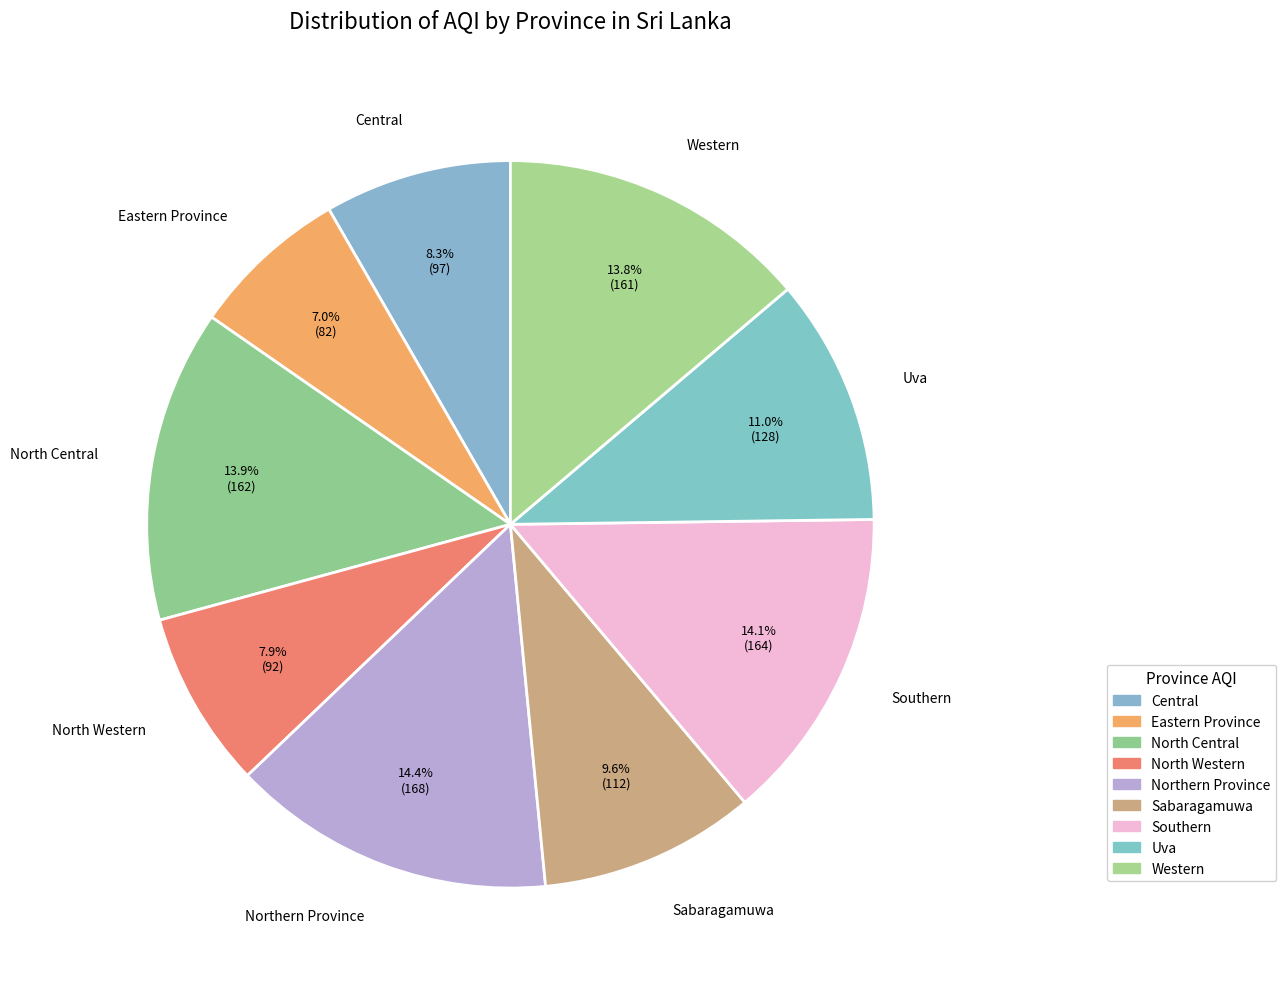

The Eastern Province slice represents 1% of the pie. True or false?

False